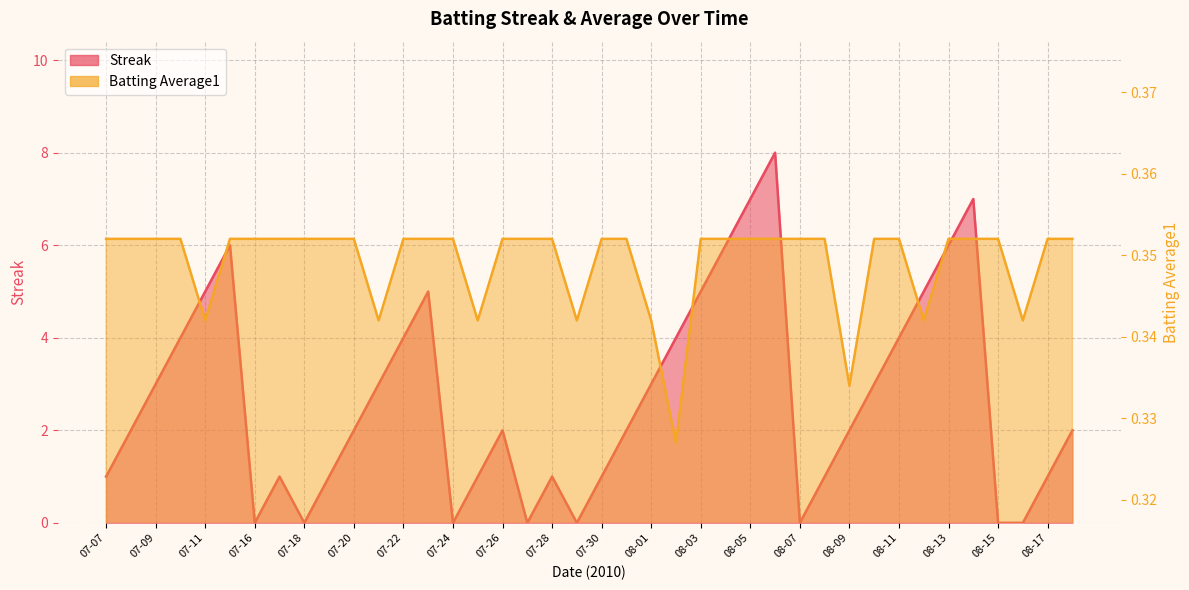

Where is the first local maximum for Streak?

07-15